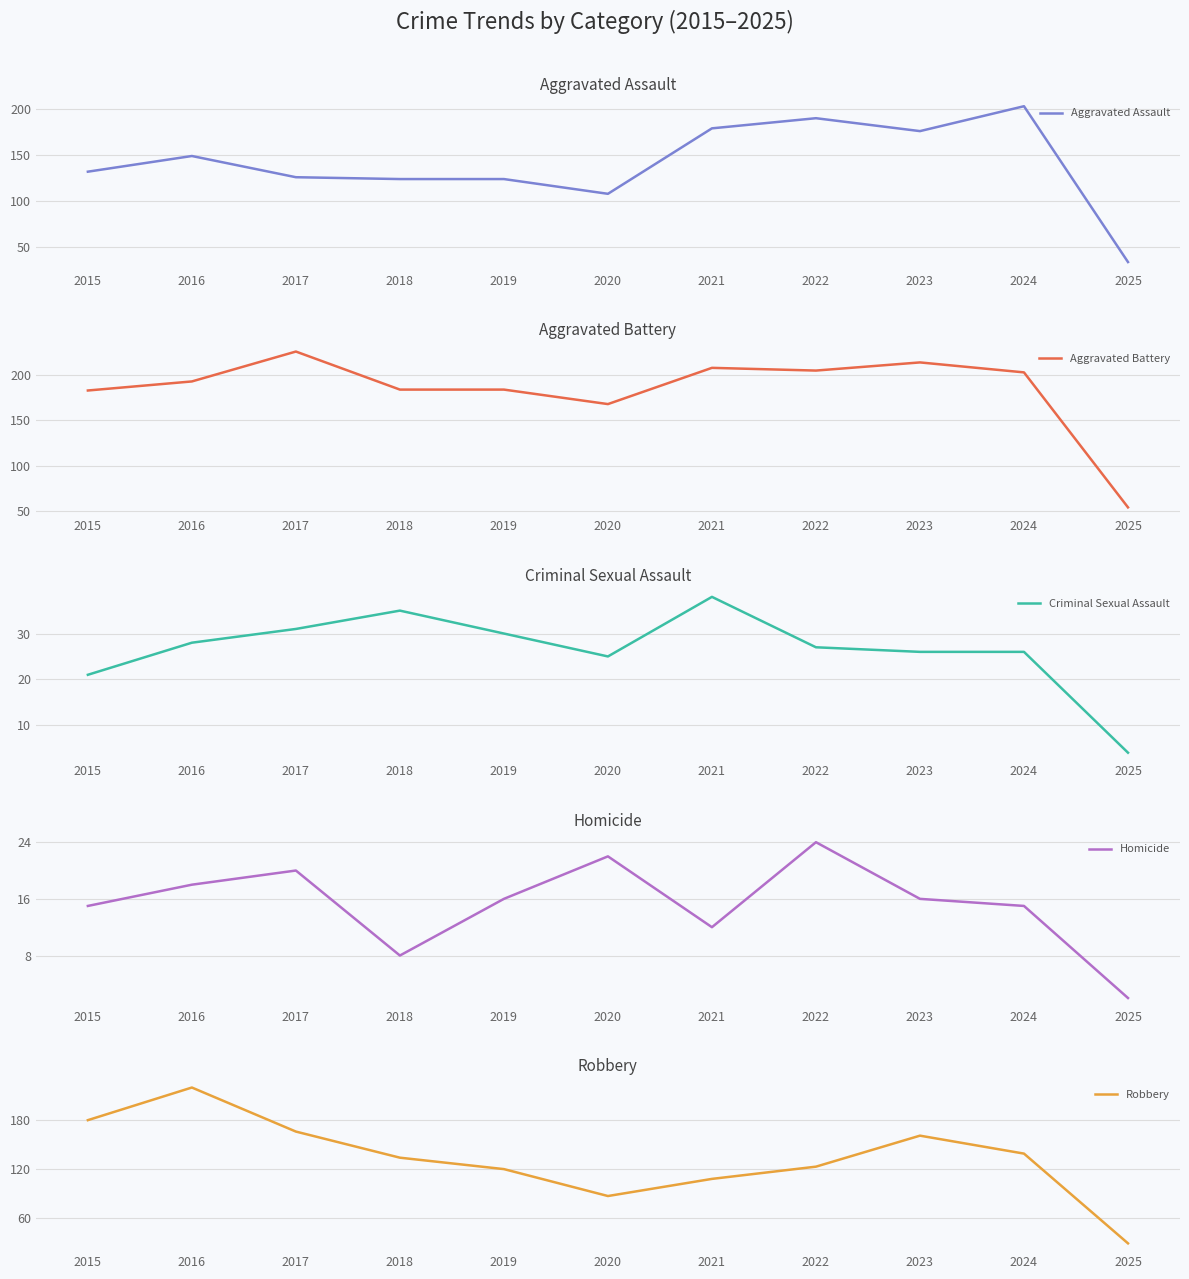

The Robbery series shows 77 at 2022. True or false?

False